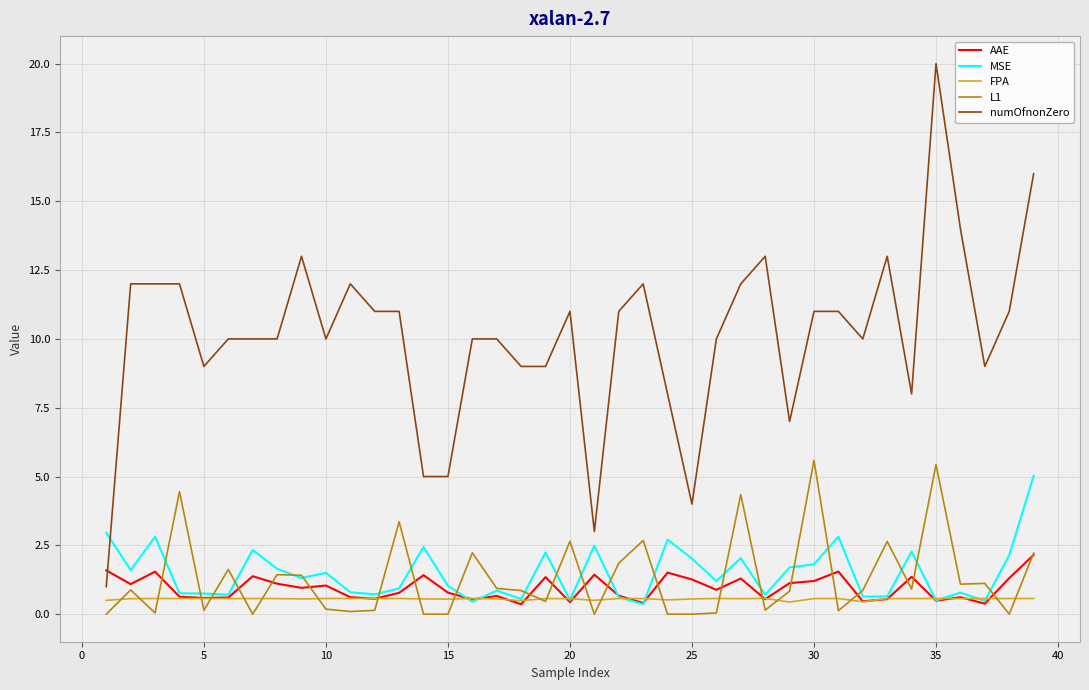

Which series has the largest total across all categories?

numOfnonZero